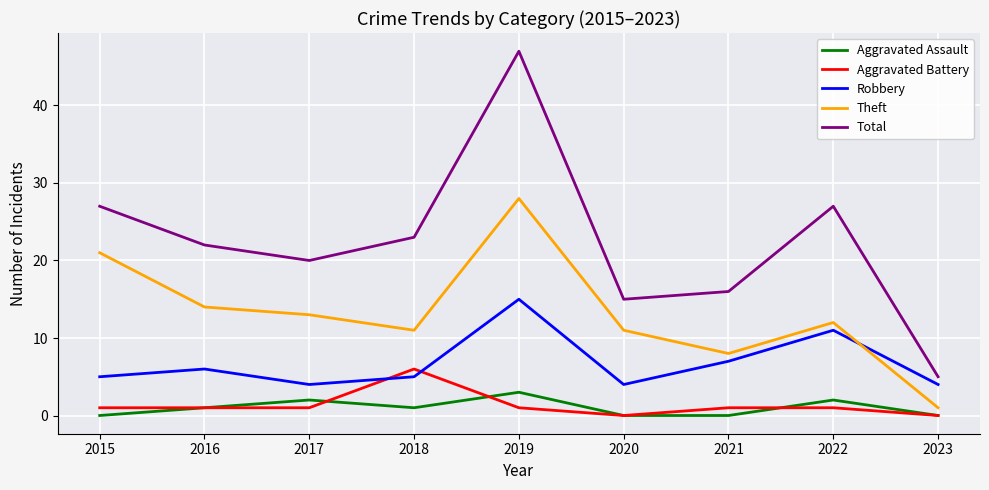

Does the chart have visible grid lines?

Yes